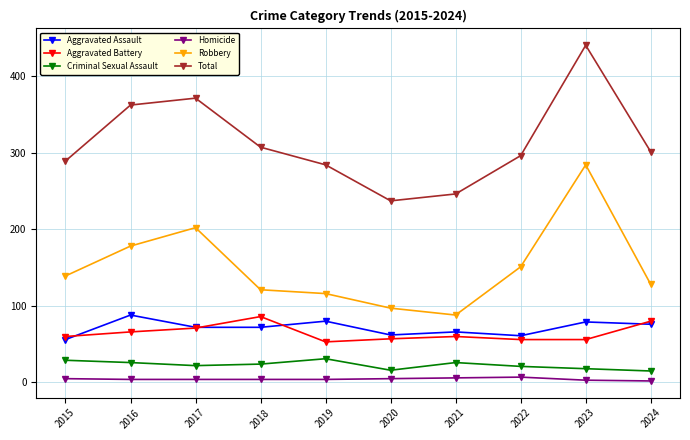

Does the chart have visible grid lines?

Yes